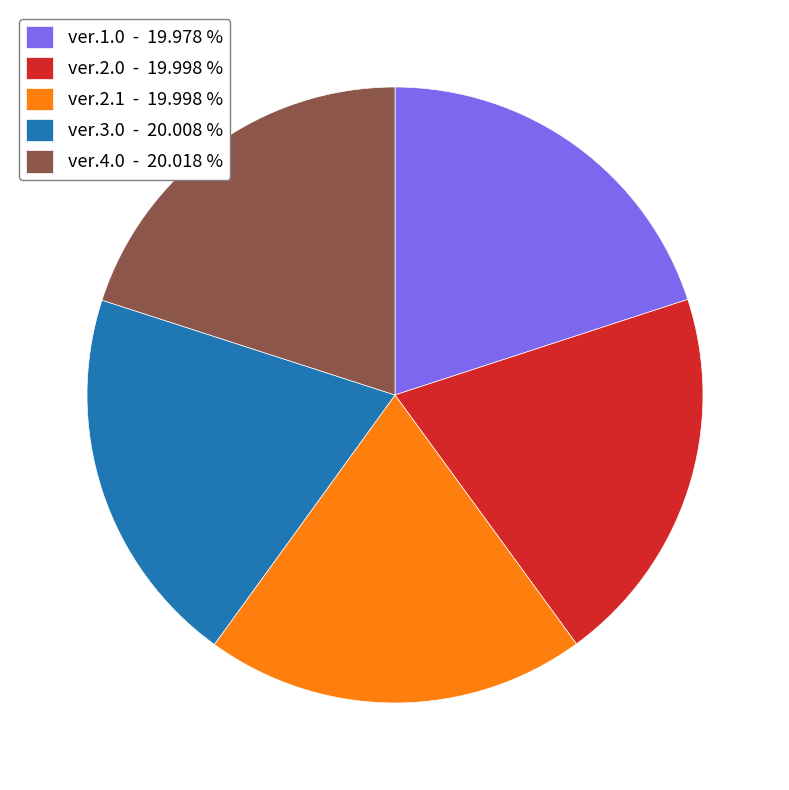

Do ver.2.1 - 19.998 % and ver.3.0 - 20.008 % together represent more than half of the pie?

No